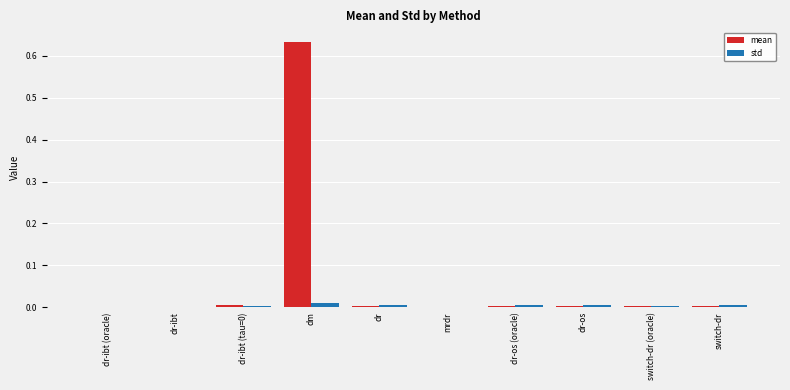

How many groups of bars are there?

10